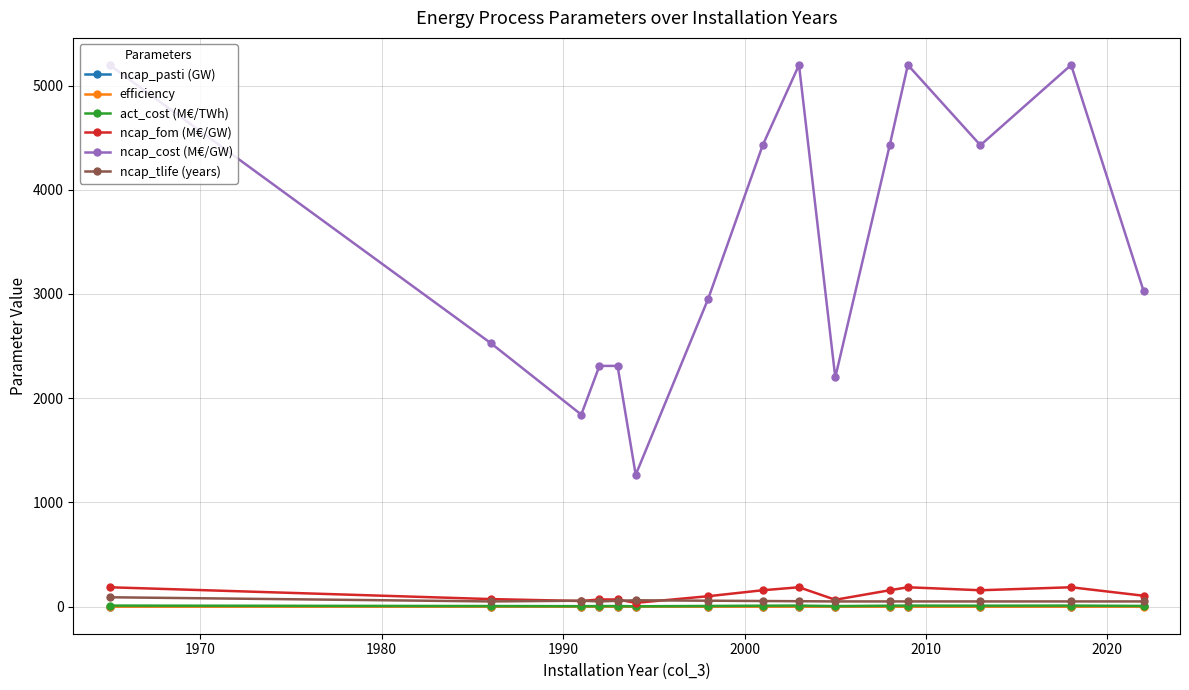

True or false: act_cost (M€/TWh) and ncap_cost (M€/GW) intersect in this chart.

False